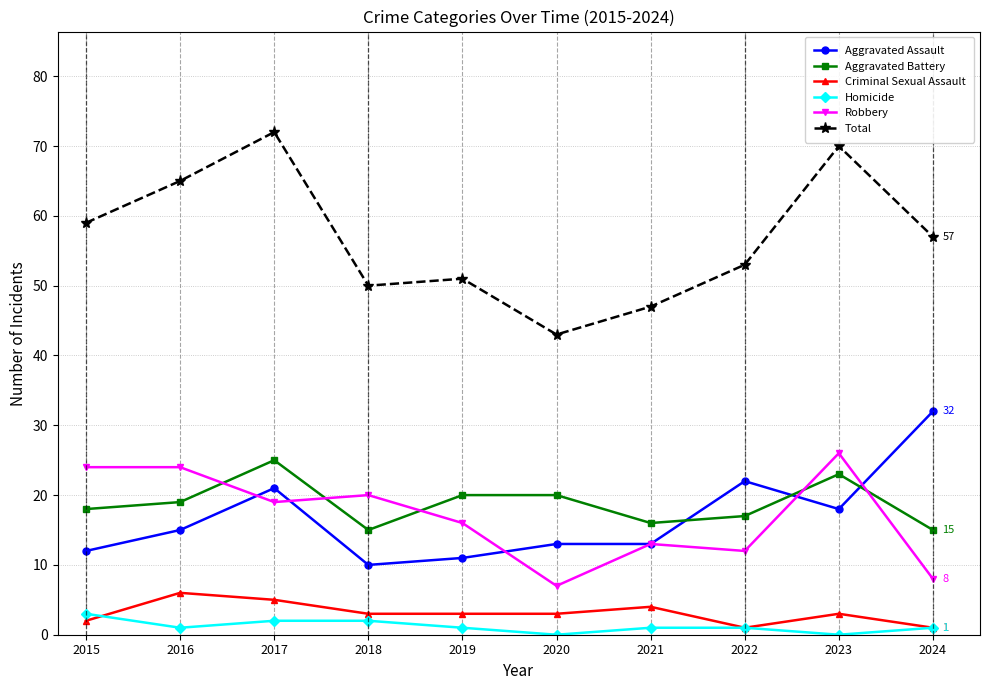

True or false: Robbery and Homicide cross at least once.

False